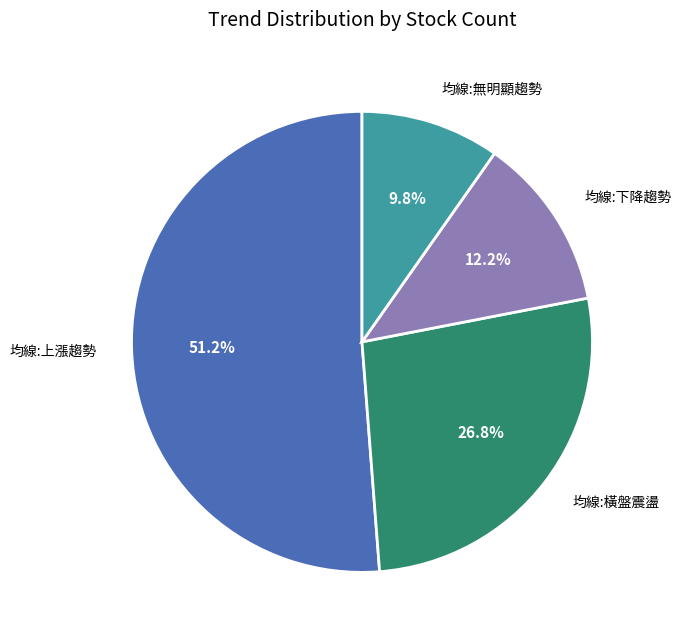

Is there a majority slice in this chart?

Yes